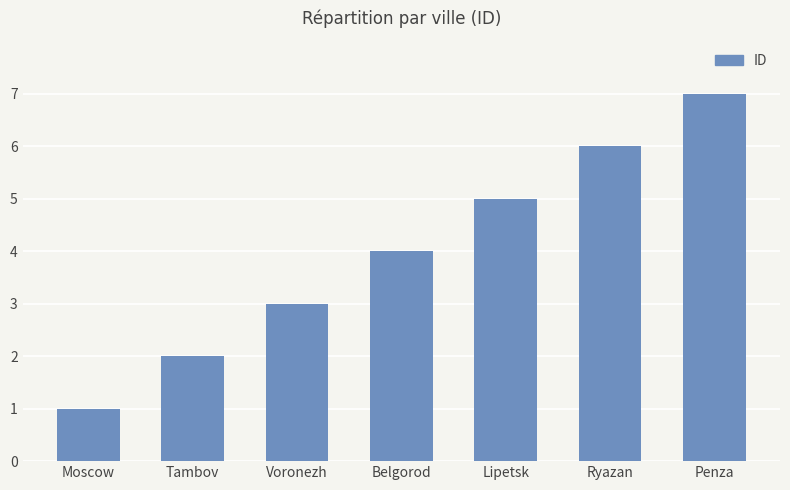

Reading right to left, transcribe all the data shown in this chart.

Penza=7	Ryazan=6	Lipetsk=5	Belgorod=4	Voronezh=3	Tambov=2	Moscow=1